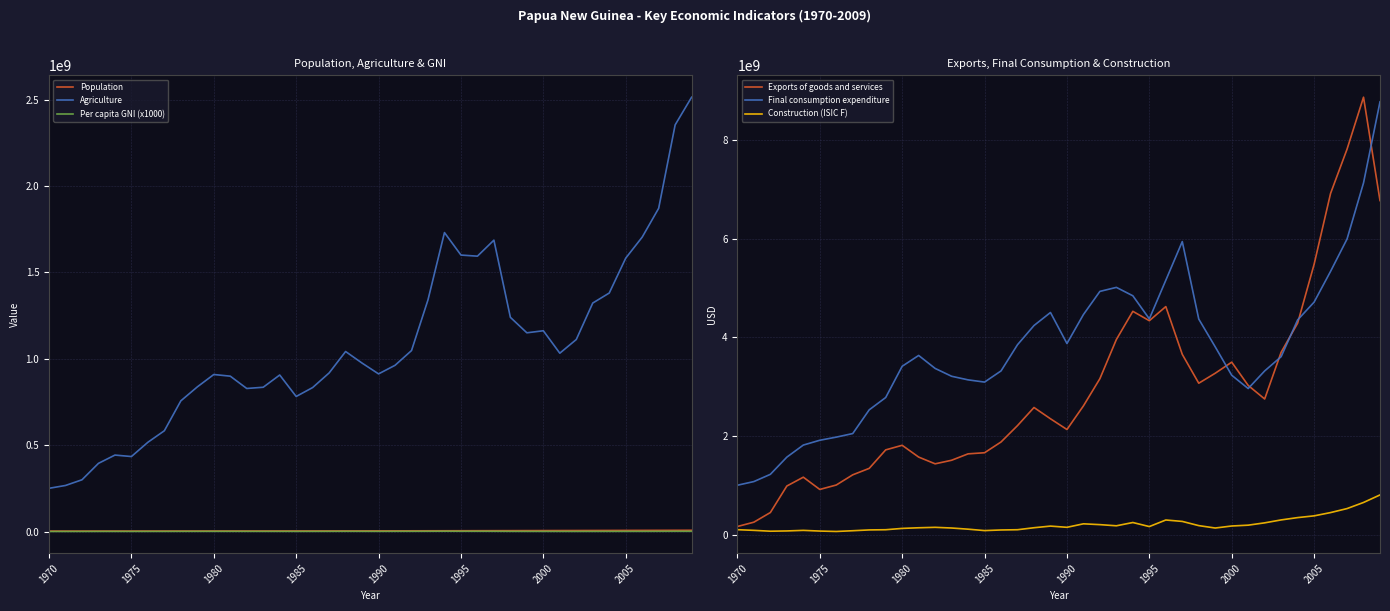

True or false: Population and Agriculture intersect in this chart.

False